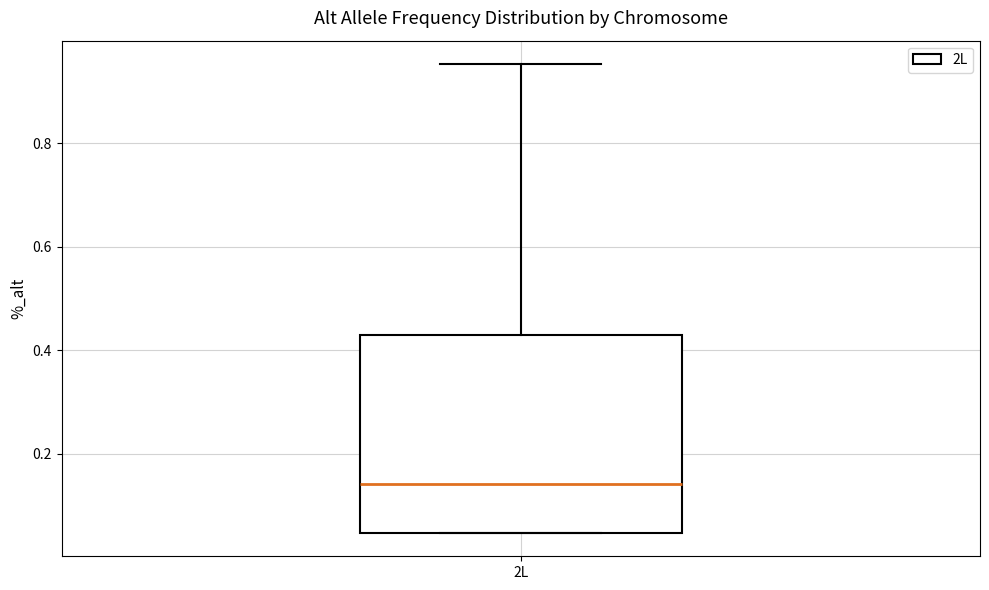

Transcribe this box plot: give where the median line is, the range the box spans, and where the two whiskers end, as read against the y-axis. The values are not printed on the chart, so give them approximately, as read against the axis.

median 0.14, box 0.04 to 0.42, whiskers 0.04 to 0.96